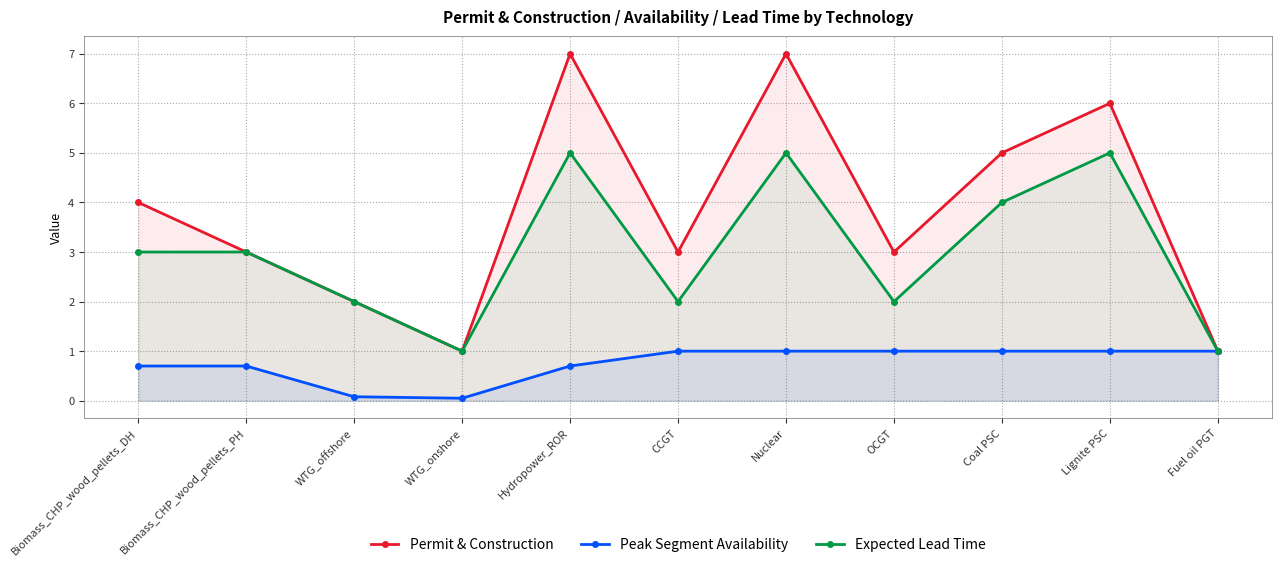

What is the label of the 8th point from the left?

OCGT